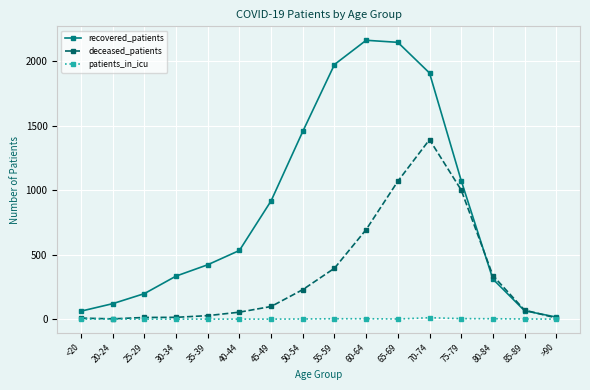

What is the label of the 9th point from the right?

50-54